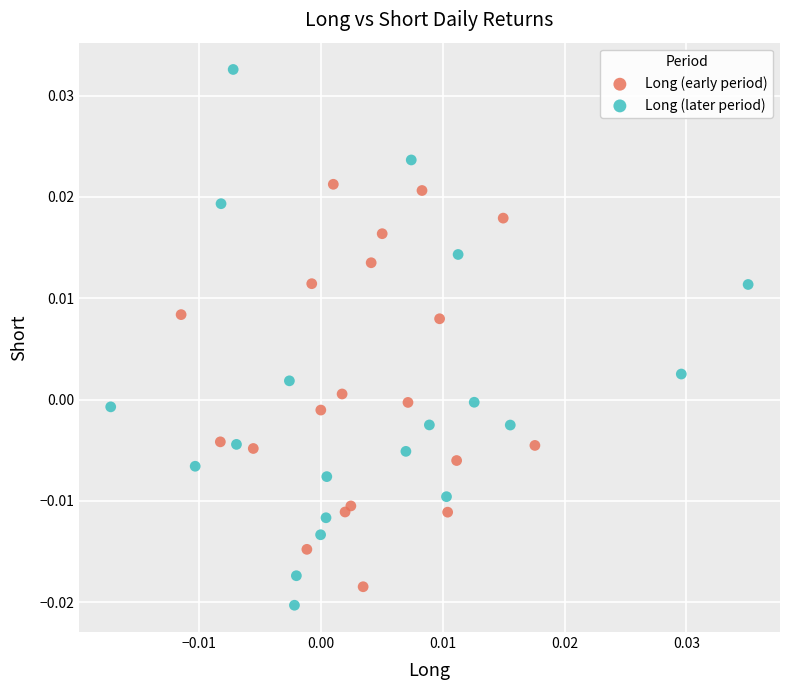

What are all the series names shown in the legend?

Long (early period), Long (later period)